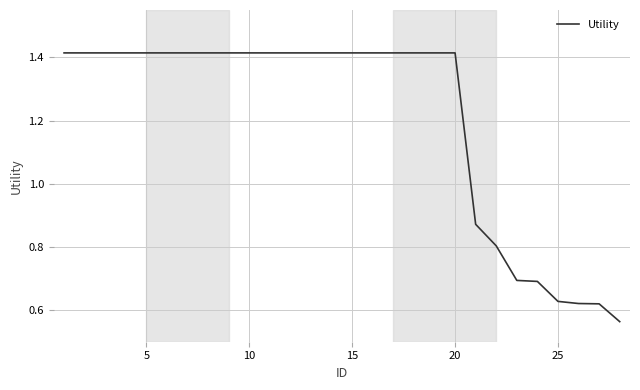

How many categories are shown in the chart?

28